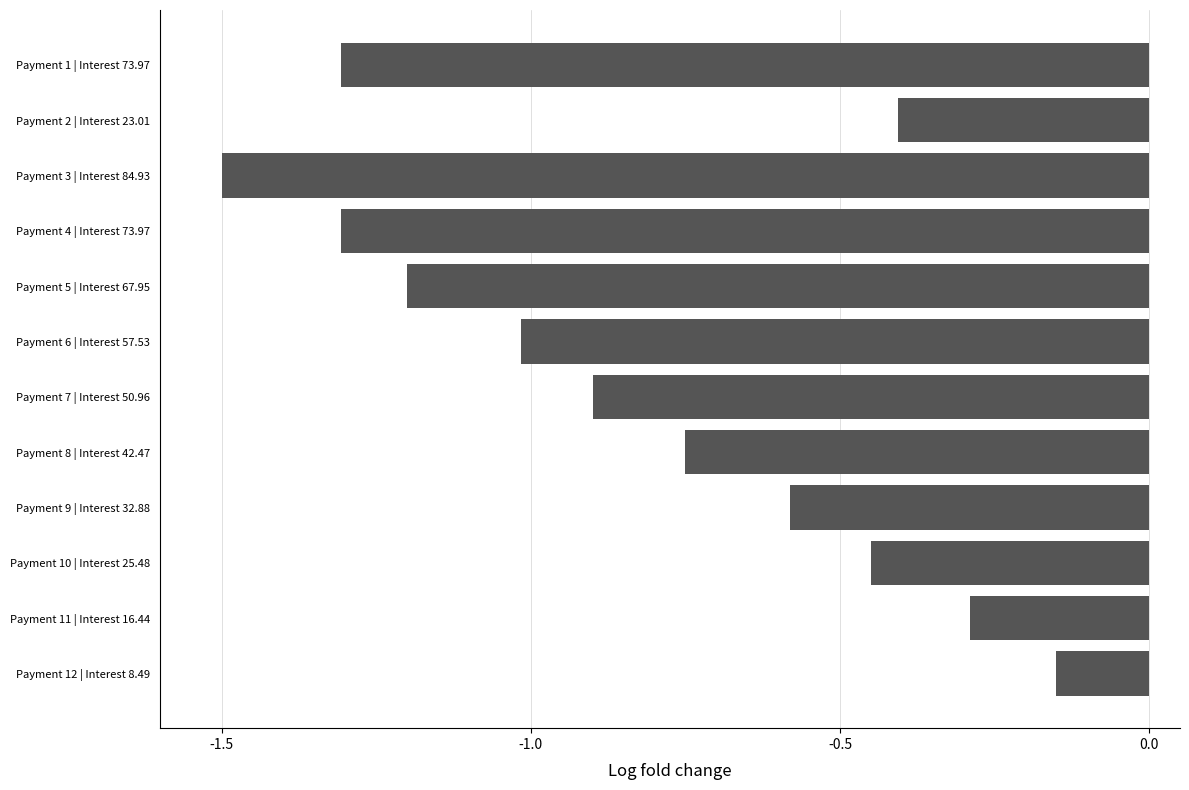

Which category has the highest value across all series?

Payment 12 | Interest 8.49